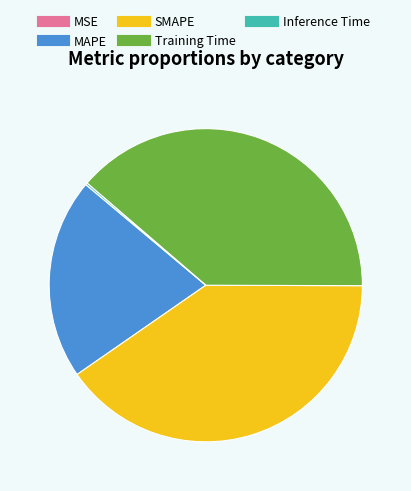

Is it true that MAPE is 21% of the pie?

True